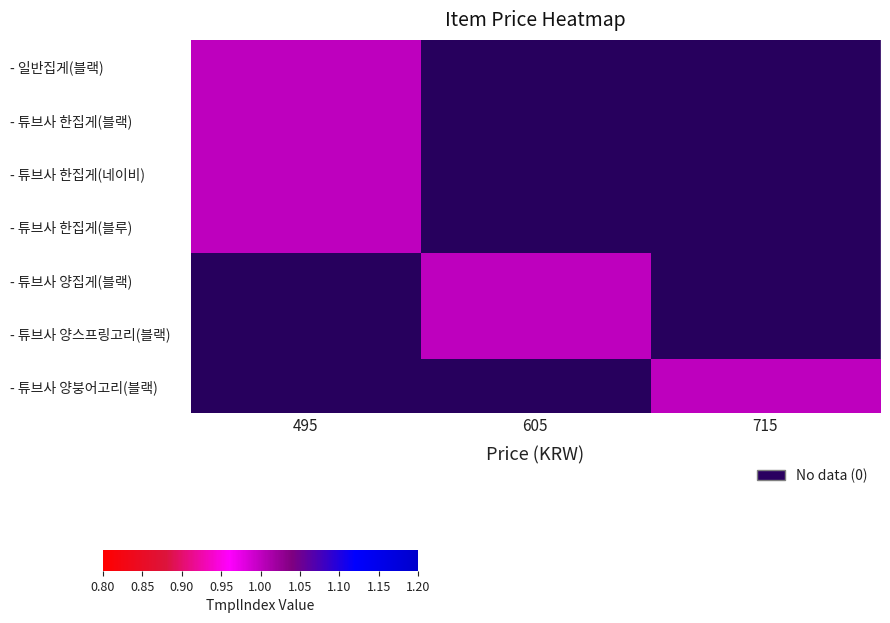

What is the difference between the highest and lowest values at 605?

1